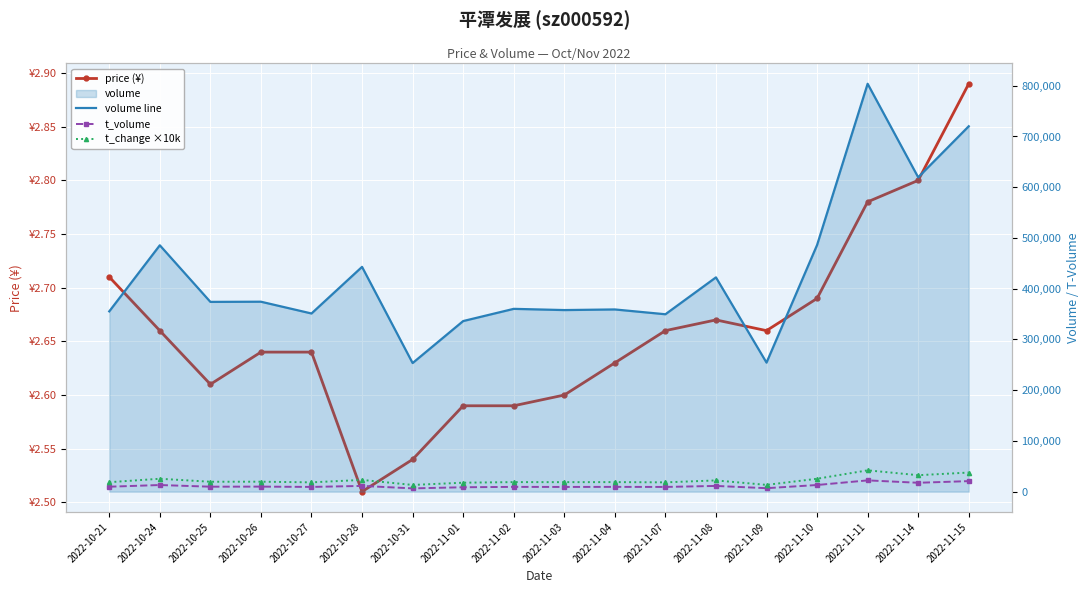

Where is volume line nearest to the value 528642?

2022-11-10